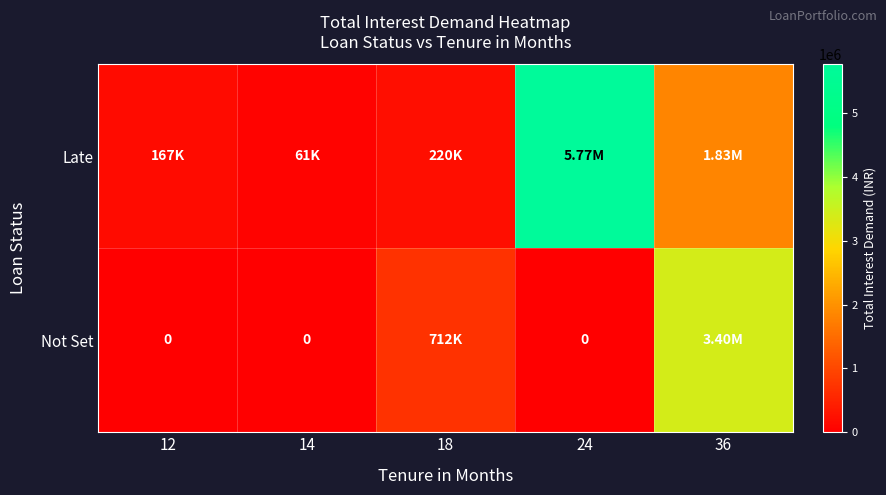

Is it true that Late equals 166658 at 12?

True